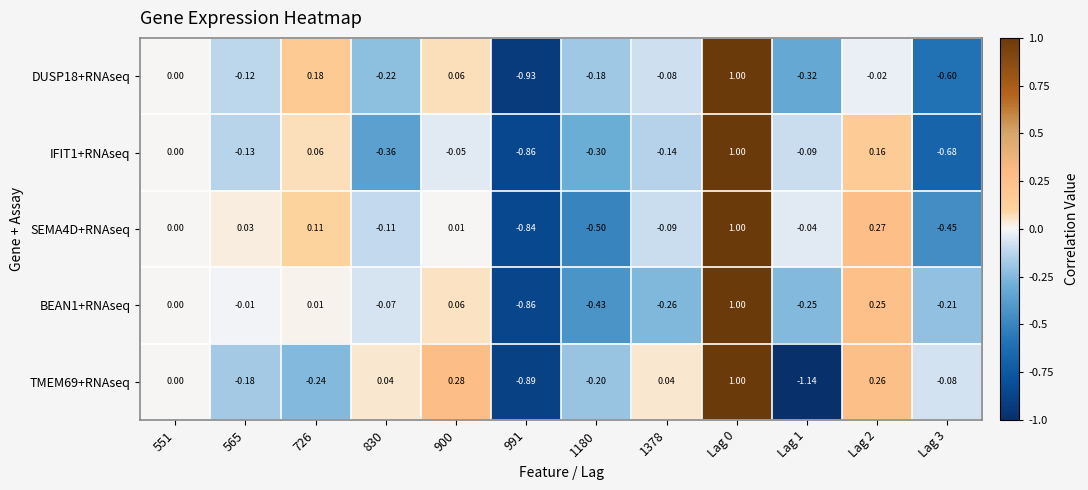

Is the value of SEMA4D+RNAseq at 900 greater than the value of BEAN1+RNAseq at Lag 0?

No